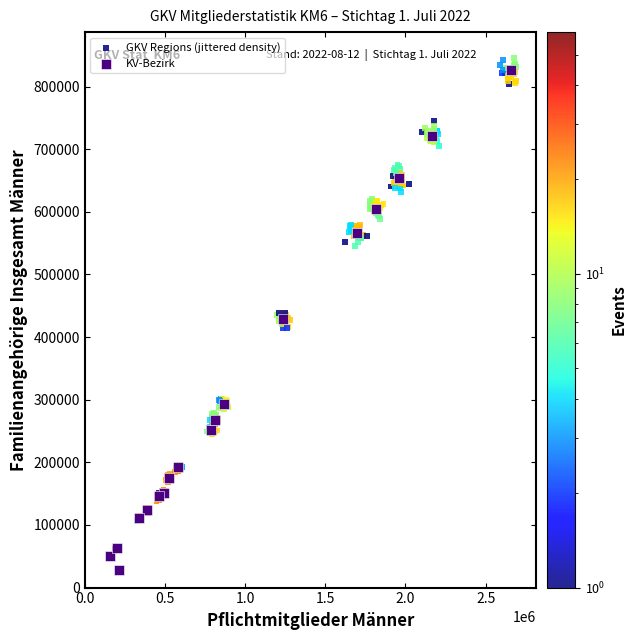

Which series has the largest Y range (max minus min)?

GKV Regions (jittered density)